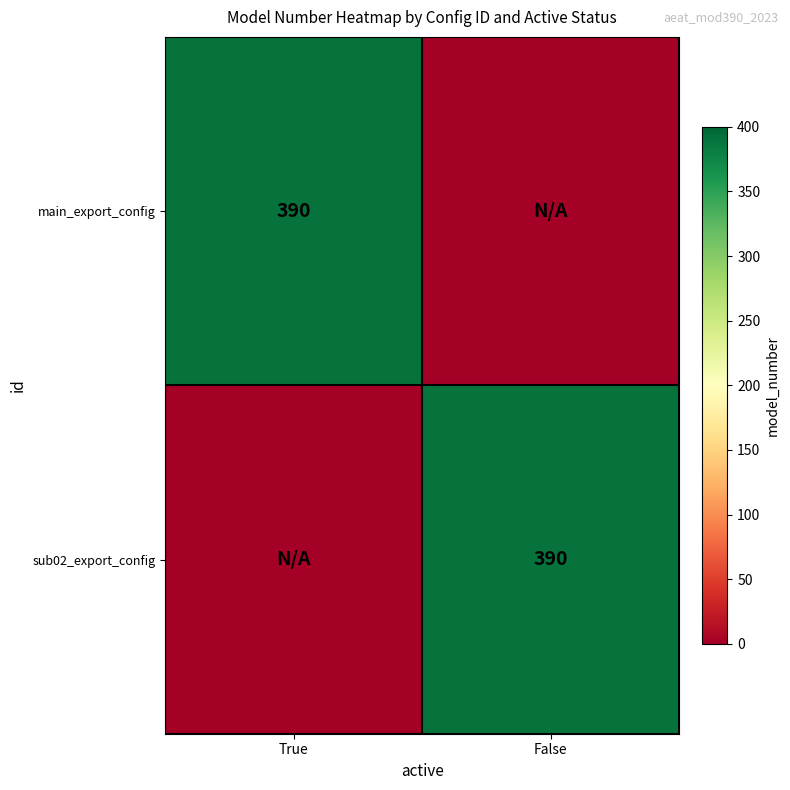

The sub02_export_config series shows 675 at False. True or false?

False